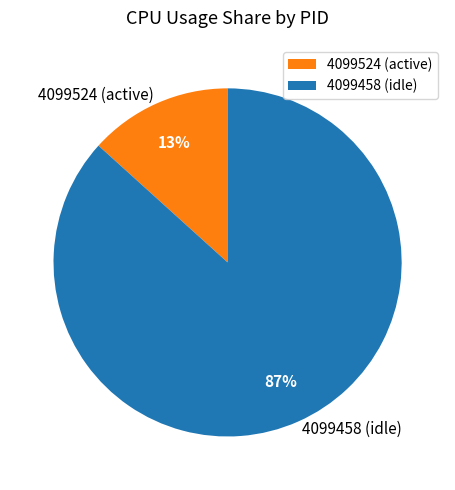

The 4099524 slice represents 99% of the pie. True or false?

False